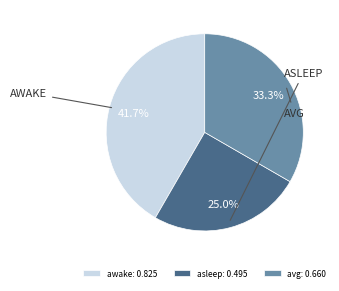

Count the number of slices in the pie.

3